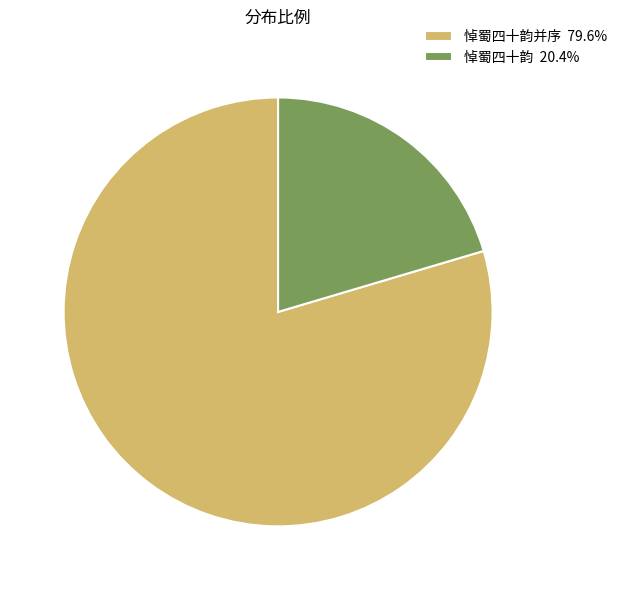

Does 悼蜀四十韵并序 79.6% represent more than half of the total?

Yes